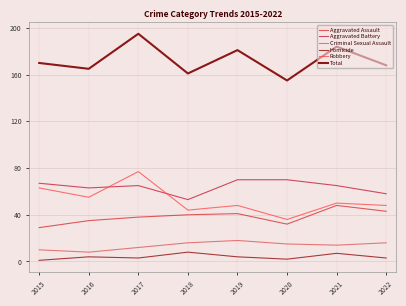

Rank the series by their maximum value, from lowest to highest.

Homicide, Criminal Sexual Assault, Aggravated Assault, Aggravated Battery, Robbery, Total